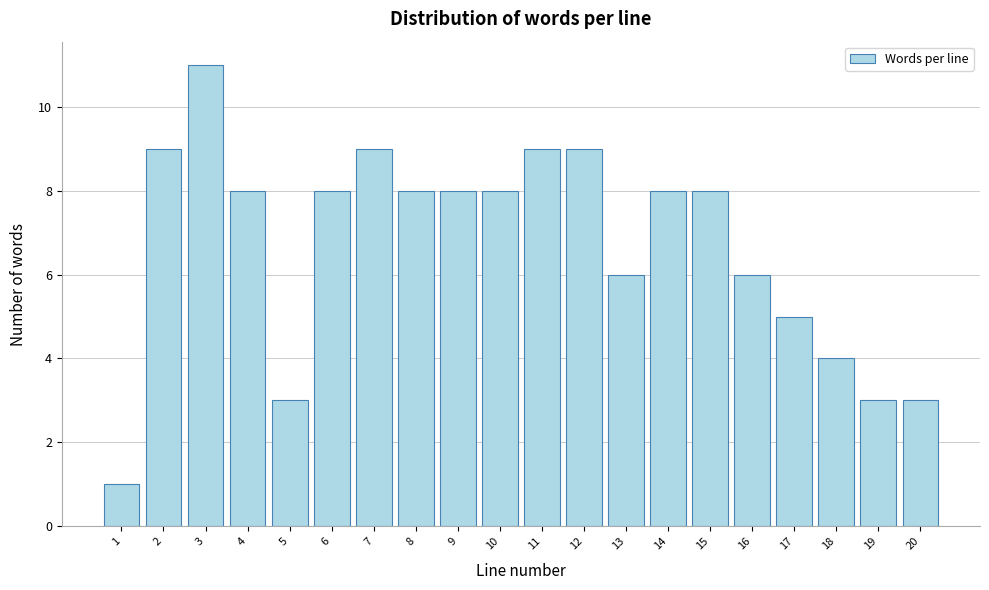

Reading right to left, extract all data points from this chart.

3	3	4	5	6	8	8	6	9	9	8	8	8	9	8	3	8	11	9	1